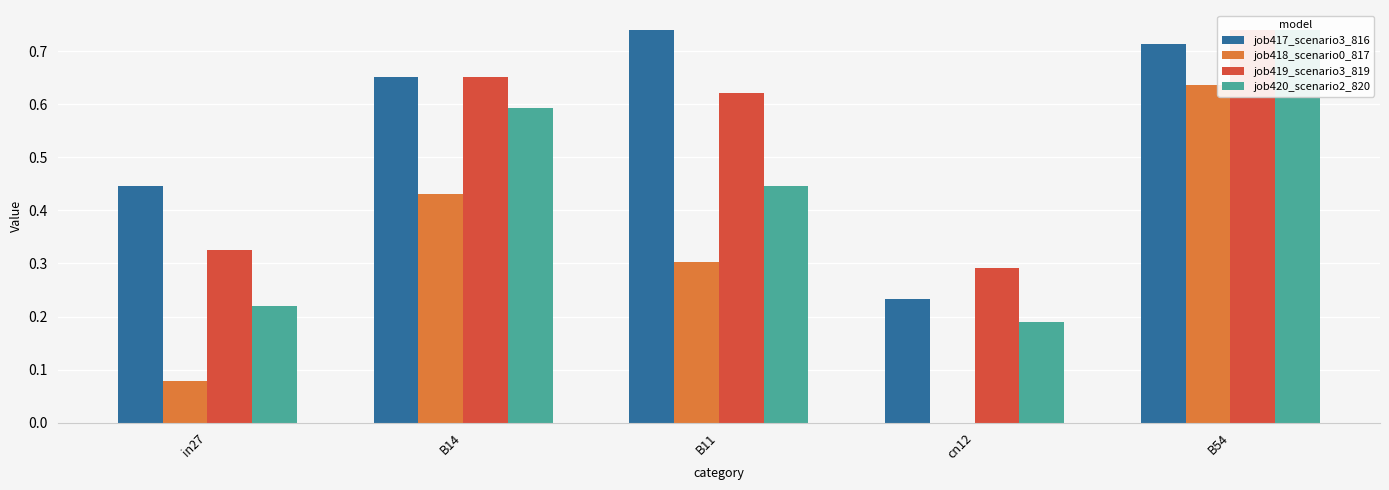

Are the bars grouped side by side (vs. stacked)?

Yes